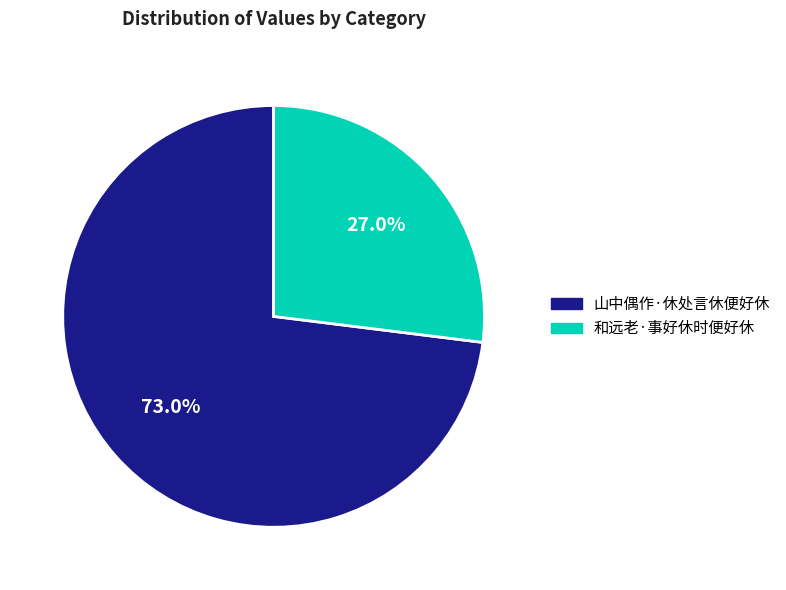

How many segments does this pie chart have?

2